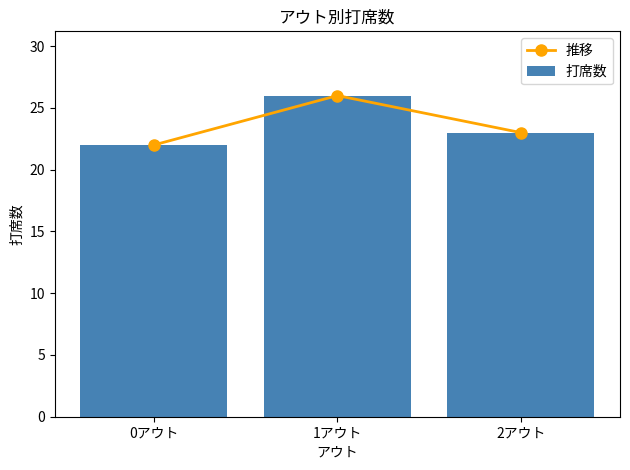

True or false: 推移 has a value of 5 at 1アウト.

False